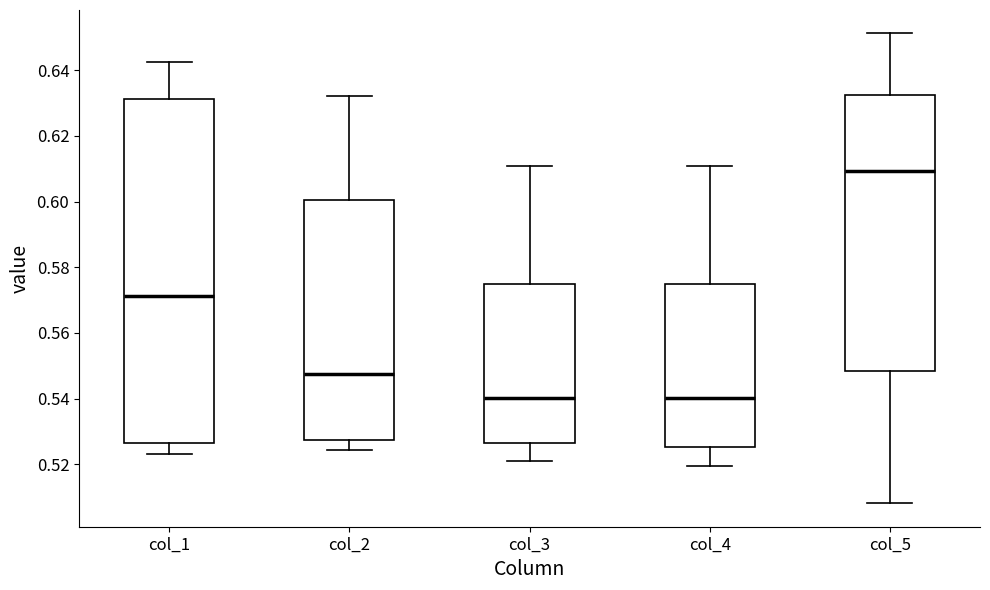

Which box has the highest median line?

col_5